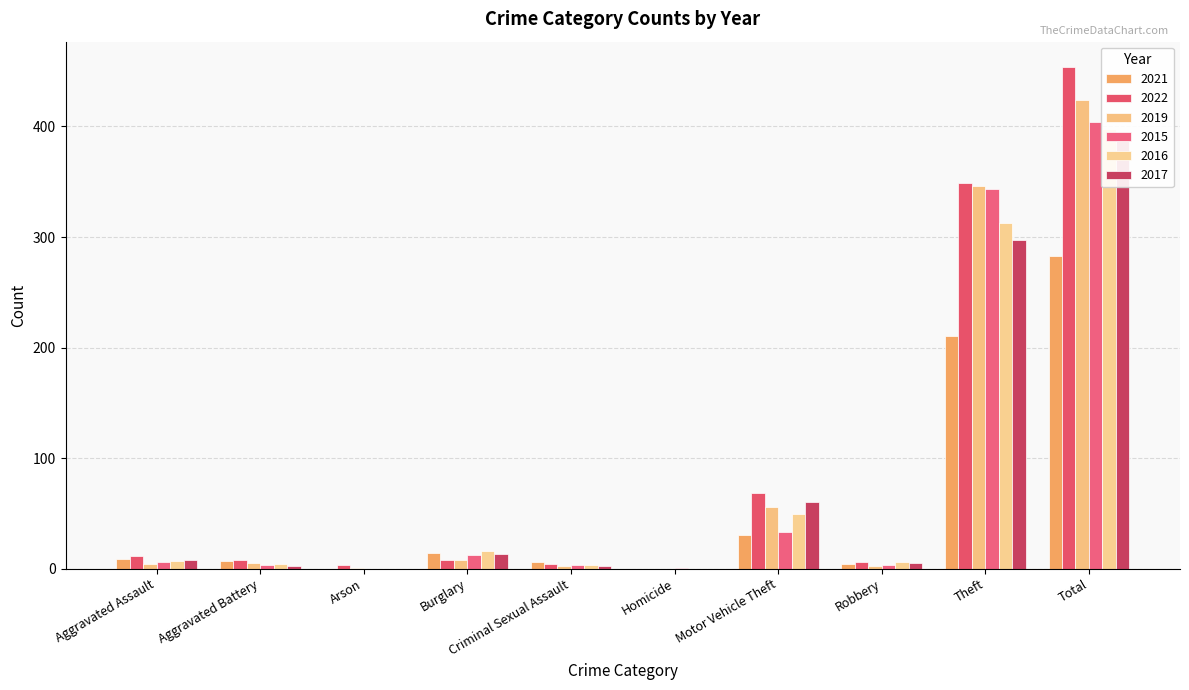

Reading left to right, extract all data points from this chart.

2021: 9	7	0	14	6	0	30	4	210	283
2022: 11	8	3	8	4	0	68	6	349	454
2019: 4	5	1	8	2	0	56	2	346	424
2015: 6	3	0	12	3	1	33	3	343	404
2016: 7	4	0	16	3	0	49	6	313	398
2017: 8	2	0	13	2	0	60	5	297	387